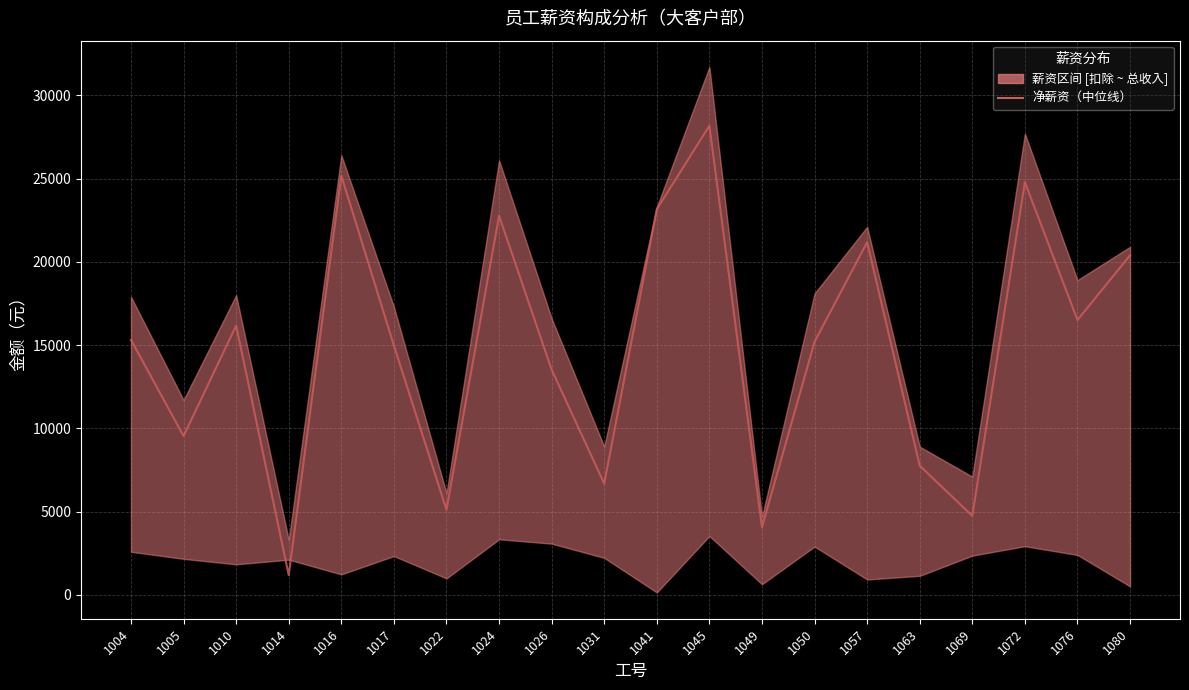

How many categories are shown in the chart?

20